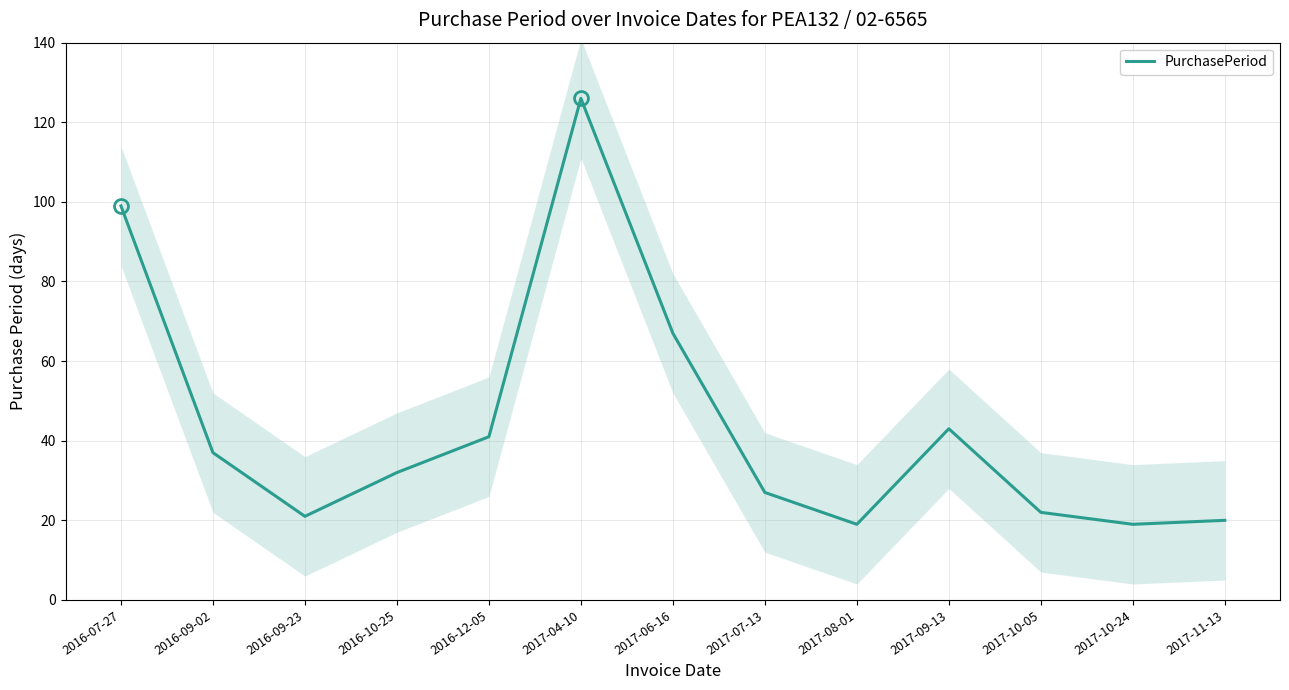

Reading left to right, extract all data points from this chart.

2016-07-27=99	2016-09-02=37	2016-09-23=21	2016-10-25=32	2016-12-05=41	2017-04-10=126	2017-06-16=67	2017-07-13=27	2017-08-01=19	2017-09-13=43	2017-10-05=22	2017-10-24=19	2017-11-13=20